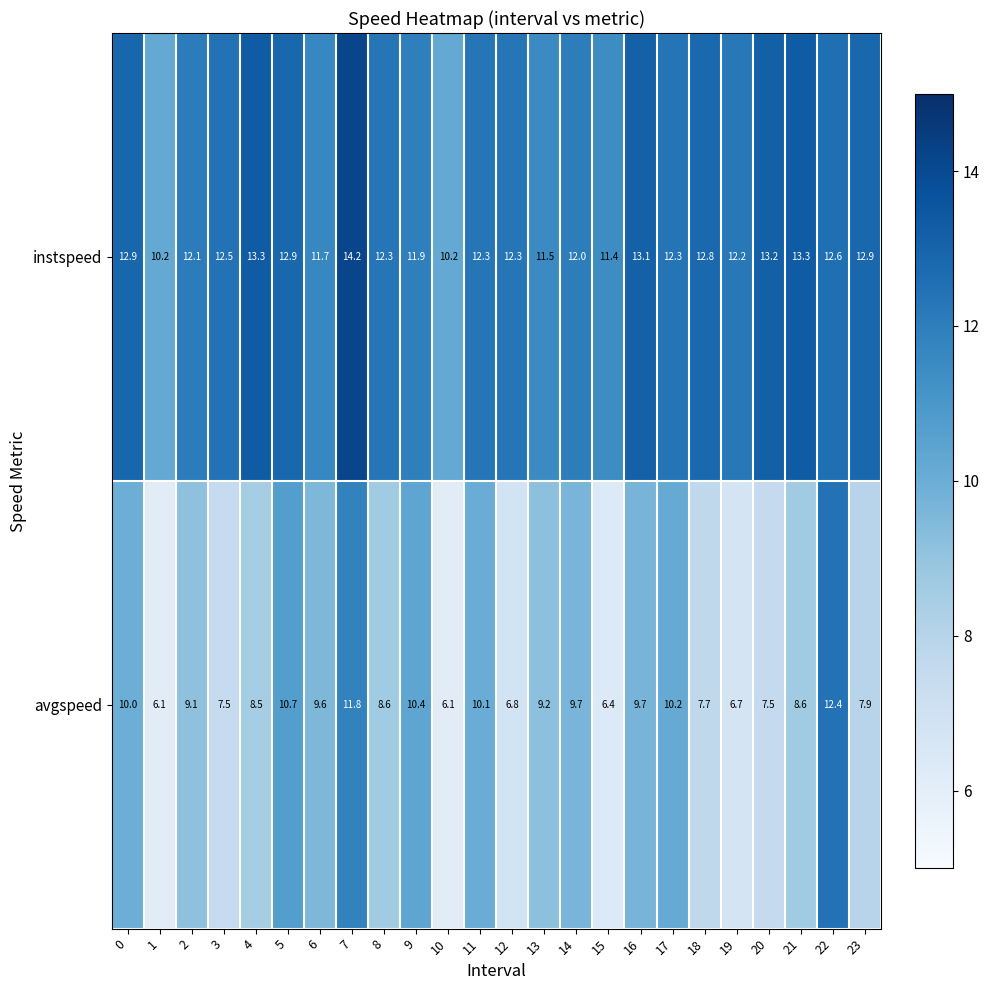

At which category is the sum across all series the highest?

7